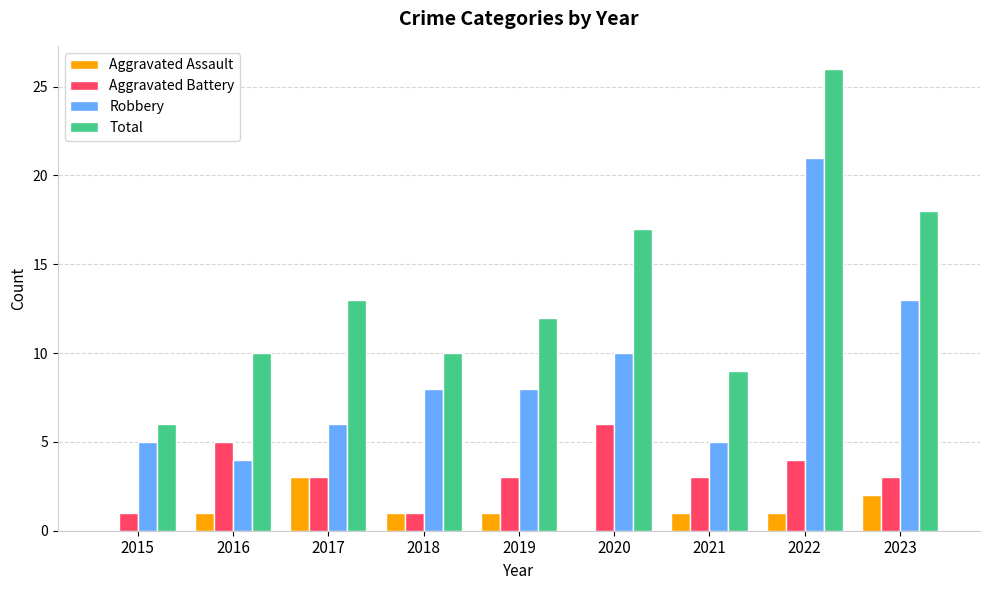

At which label does Total reach its peak?

2022